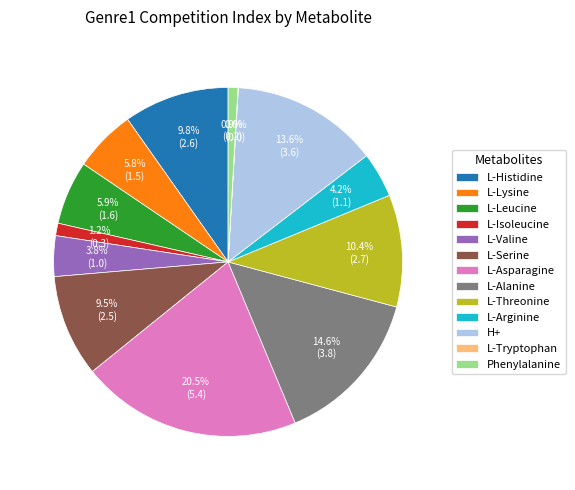

To the nearest percent, what is the combined percentage of L-Alanine and L-Arginine?

19%